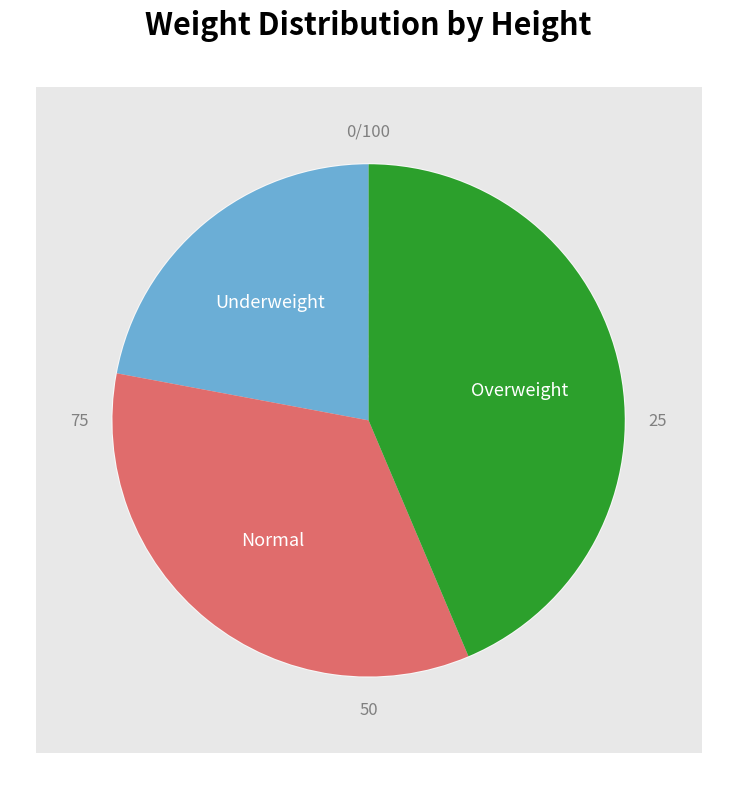

What percentage is NOT represented by 168?

65.7%